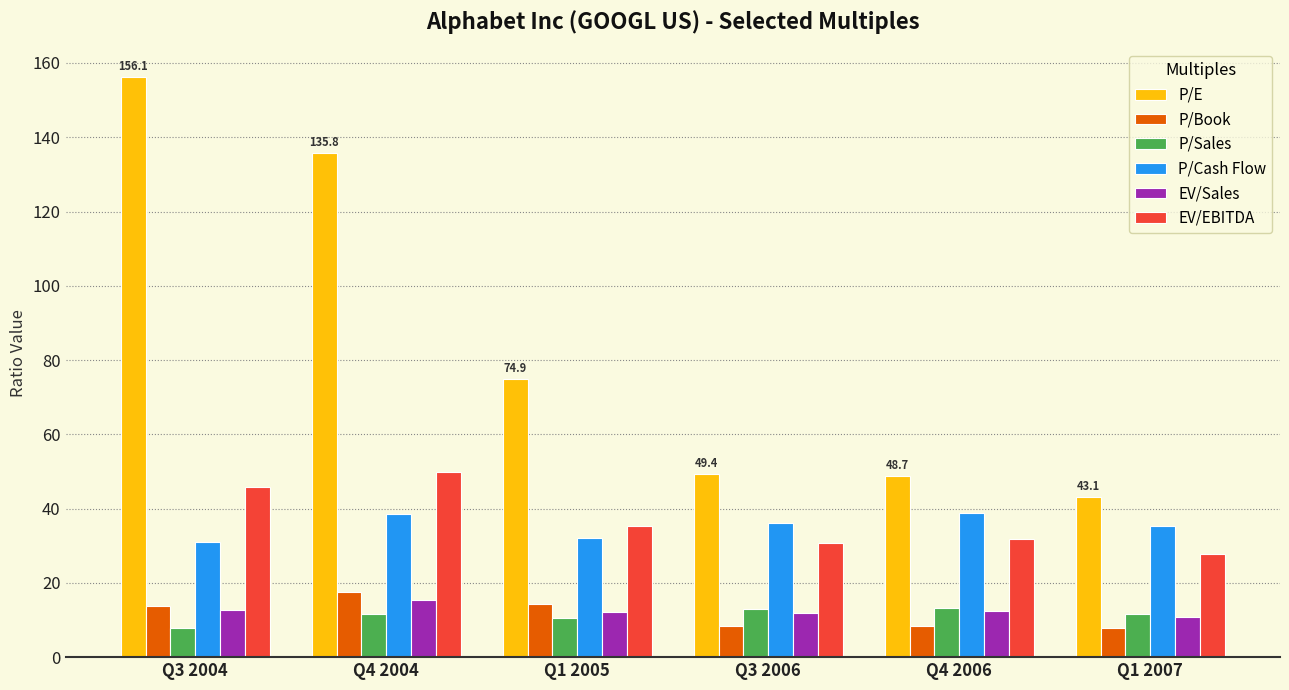

Which series changed the most between Q1 2005 and Q3 2006?

P/E